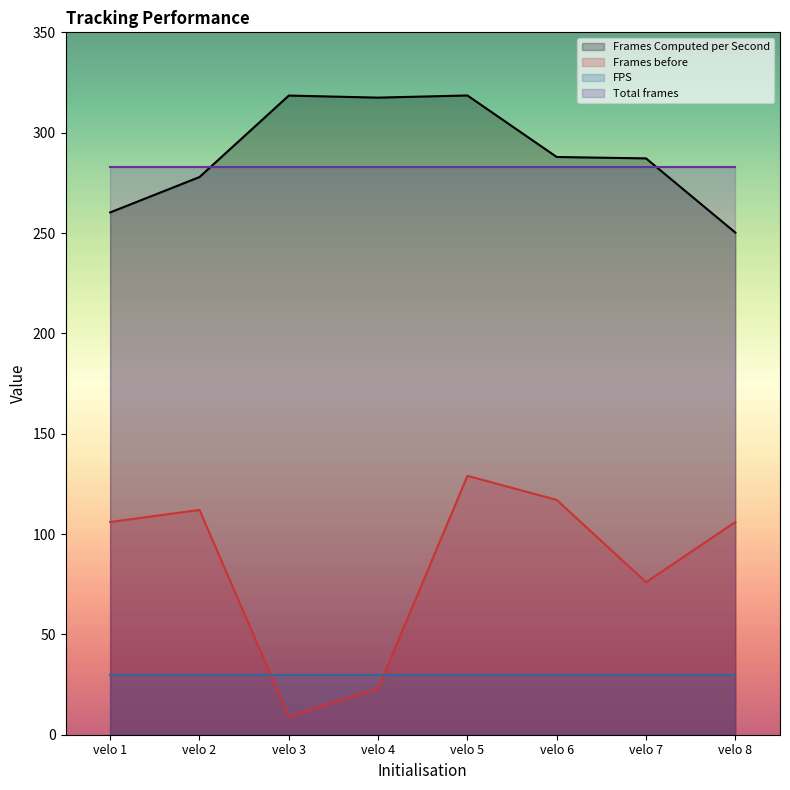

How many categories are shown in the chart?

8